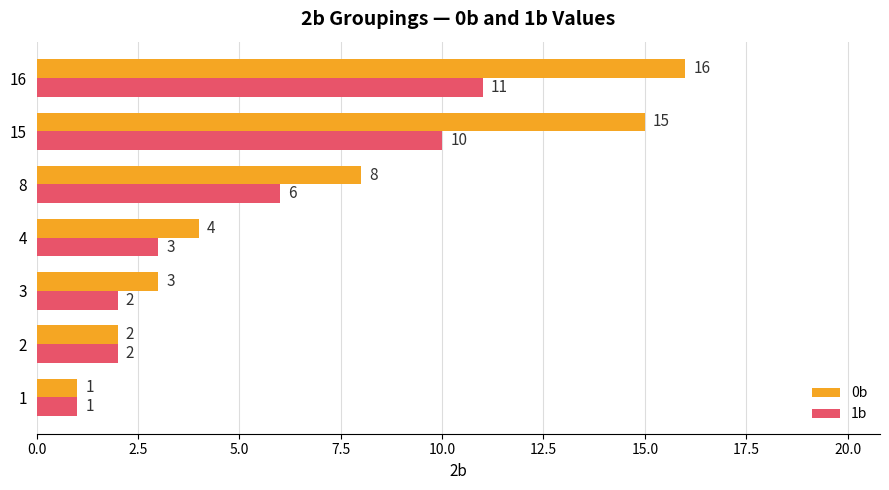

Which series has the largest range (max minus min)?

0b